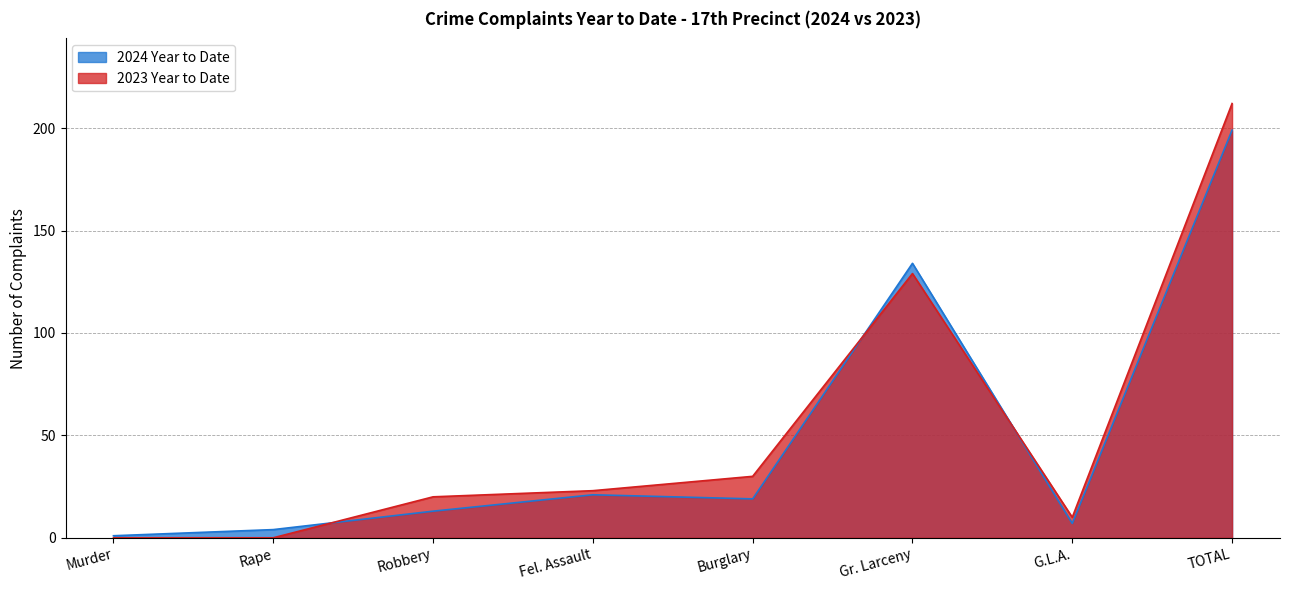

At which category is the sum across all series the highest?

TOTAL